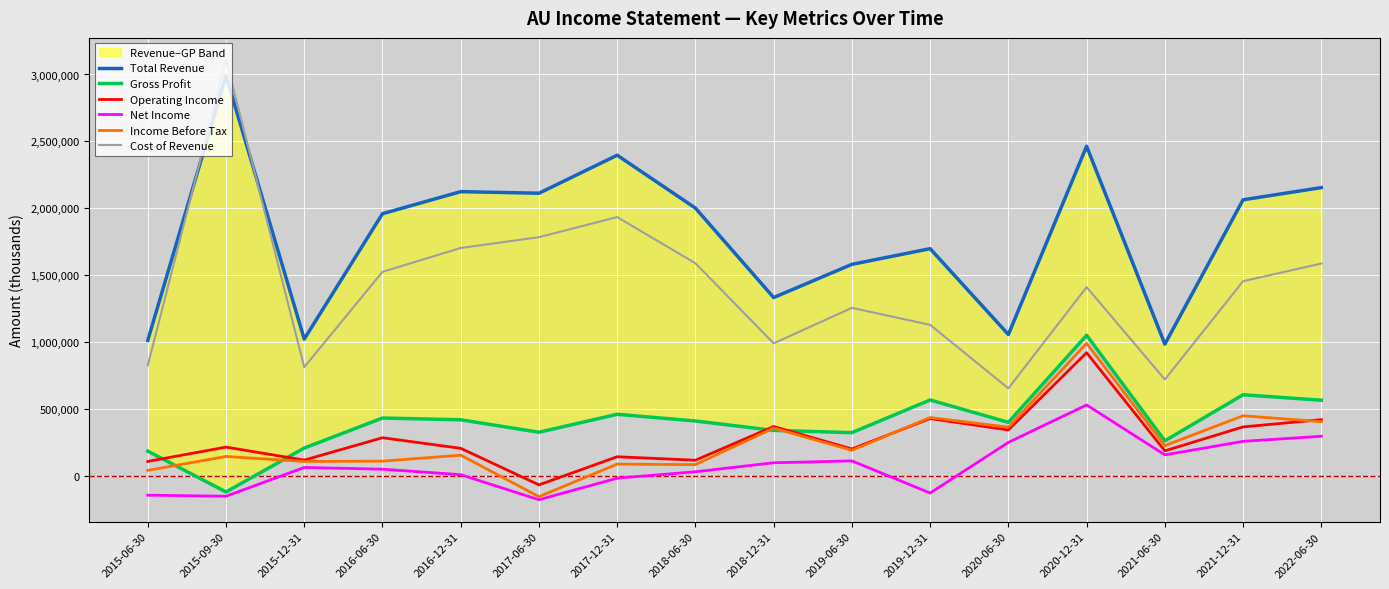

At 2017-12-31, list the series in order from largest to smallest.

Total Revenue, Cost of Revenue, Gross Profit, Operating Income, Income Before Tax, Net Income